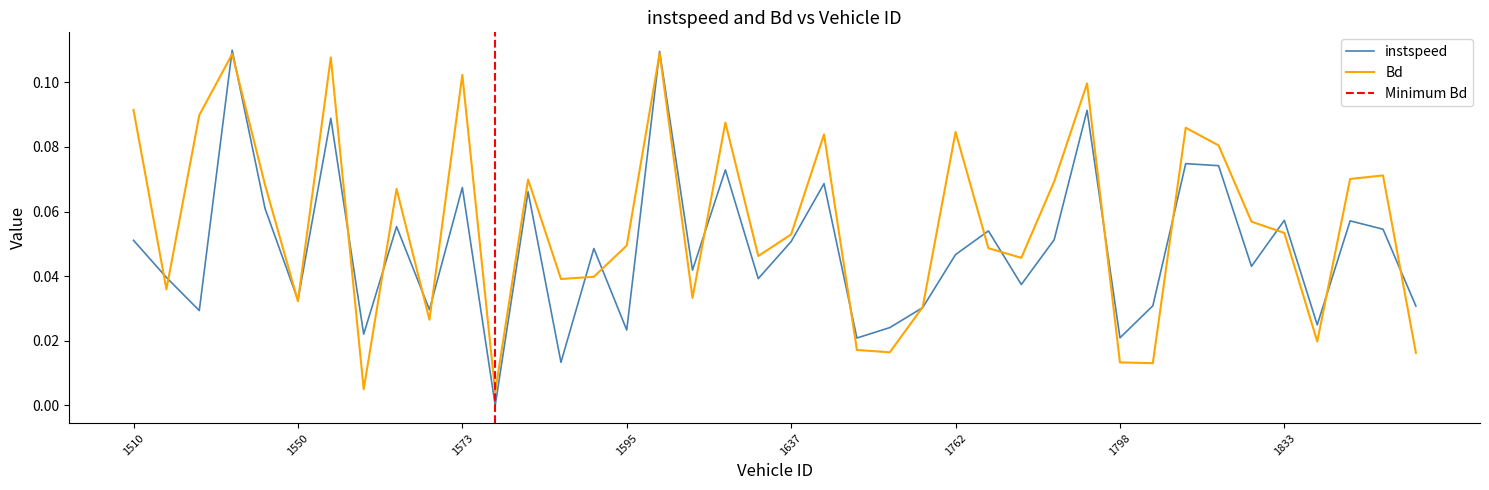

How many positive values does the instspeed series have?

39